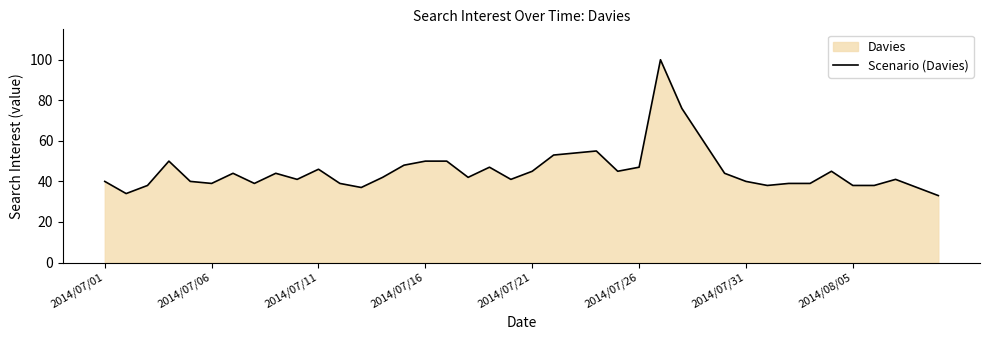

What is the difference between the maximum and minimum values?

67